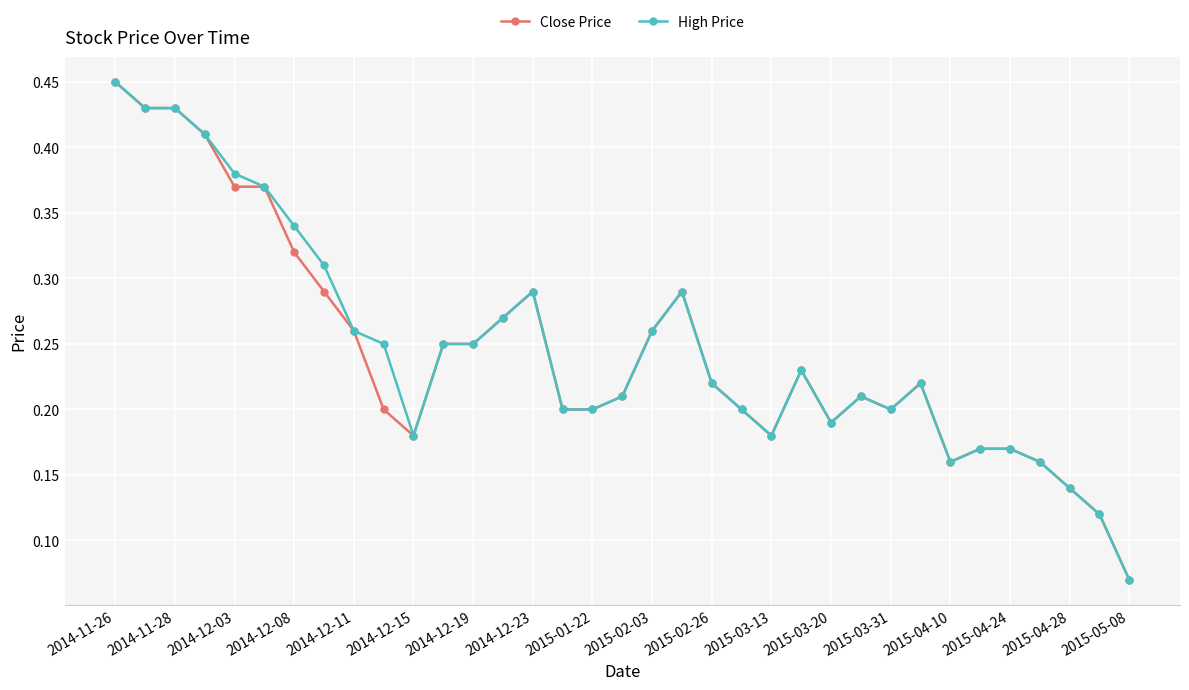

Count the Close Price values in the range 0 to 1.

35